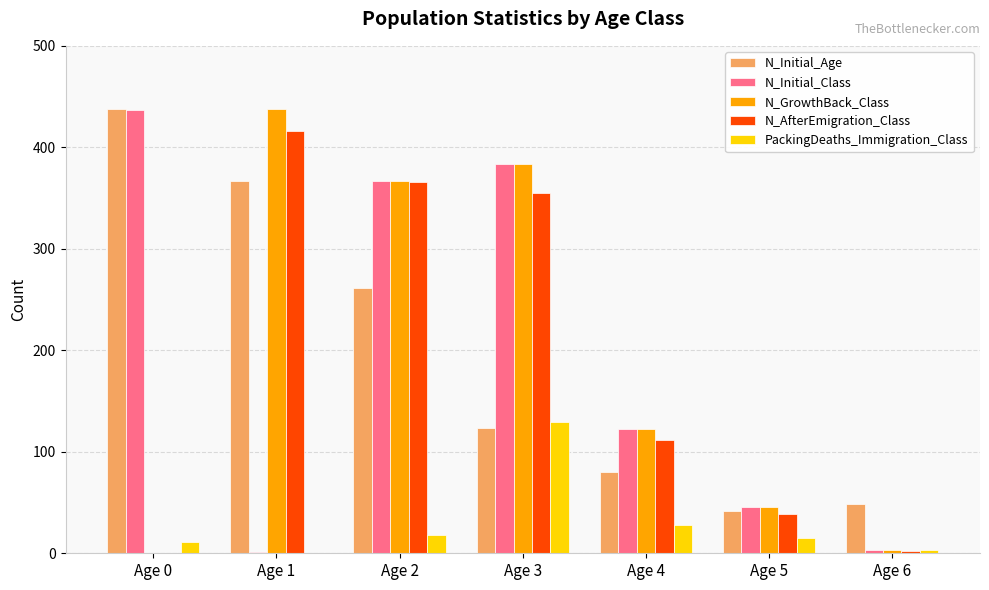

What is the sum of all N_GrowthBack_Class values?

1360